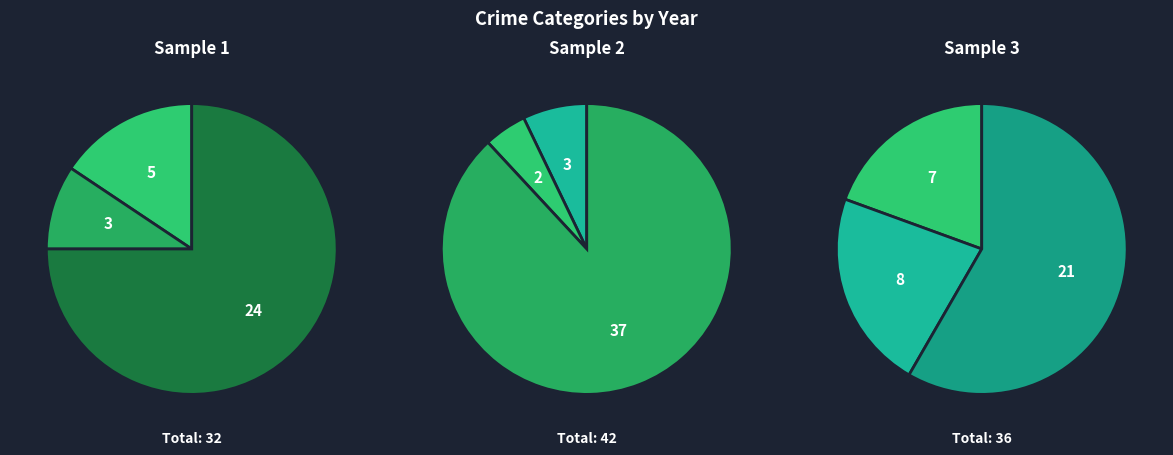

The Aggravated Assault slice represents 7% of the pie. True or false?

True